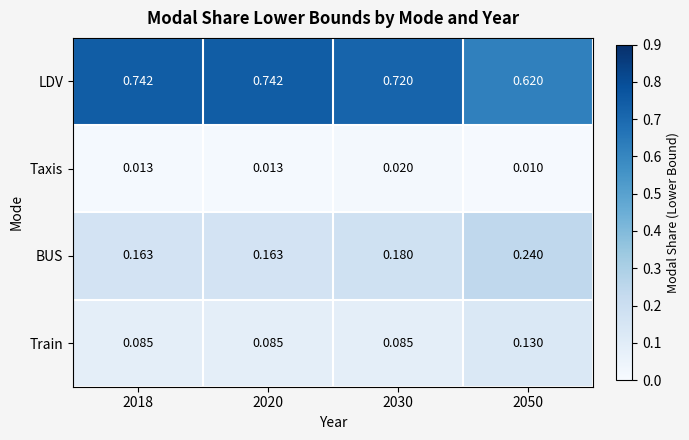

Rank the series by their maximum value, from lowest to highest.

Taxis, Train, BUS, LDV